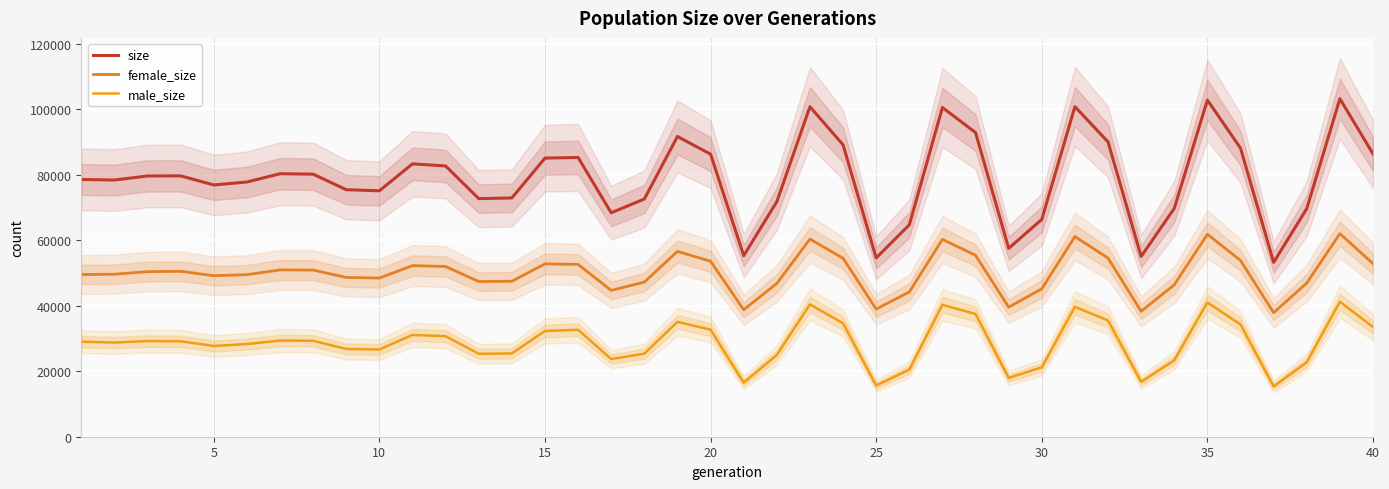

What is the difference between the maximum and minimum values in the size series?

49993